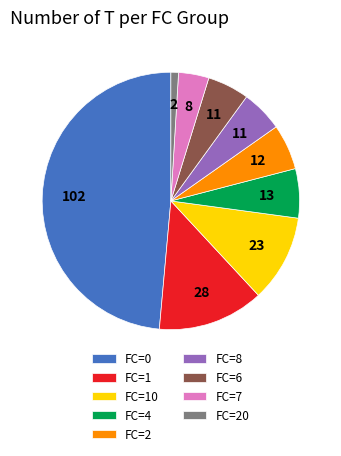

Is the sum of FC=0 and FC=1 greater than half?

Yes